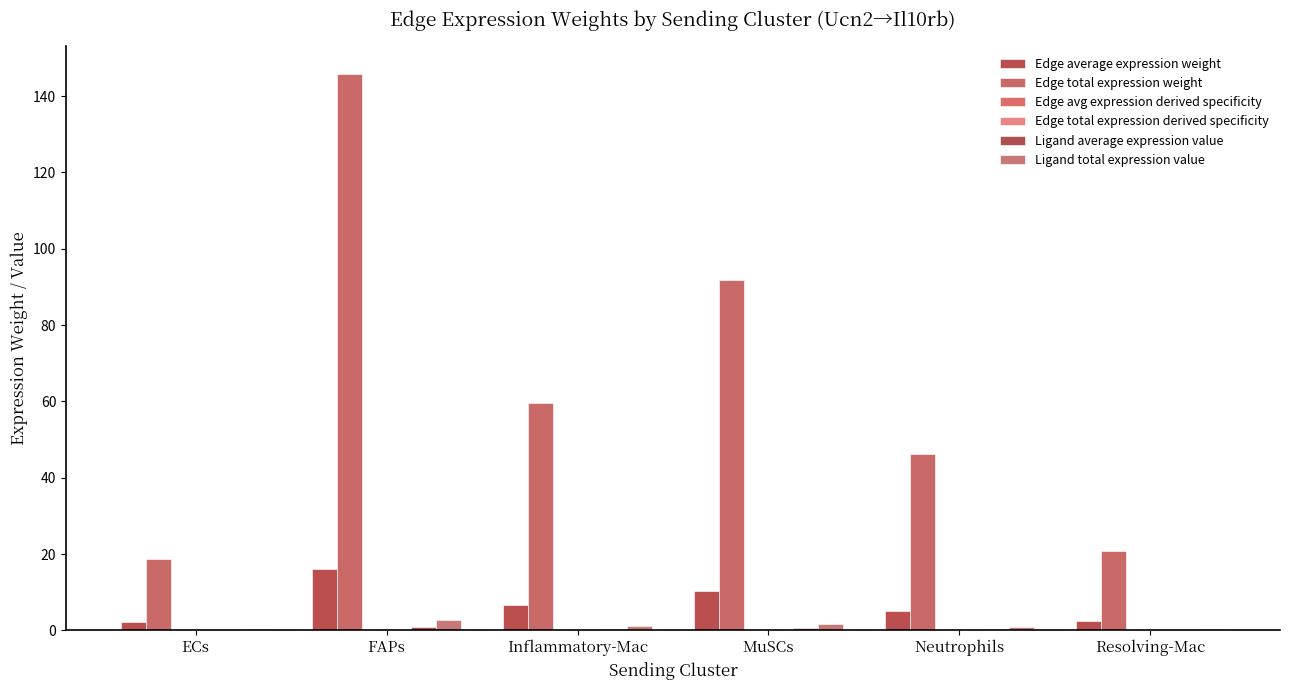

Which series has the largest total across all categories?

Edge total expression weight